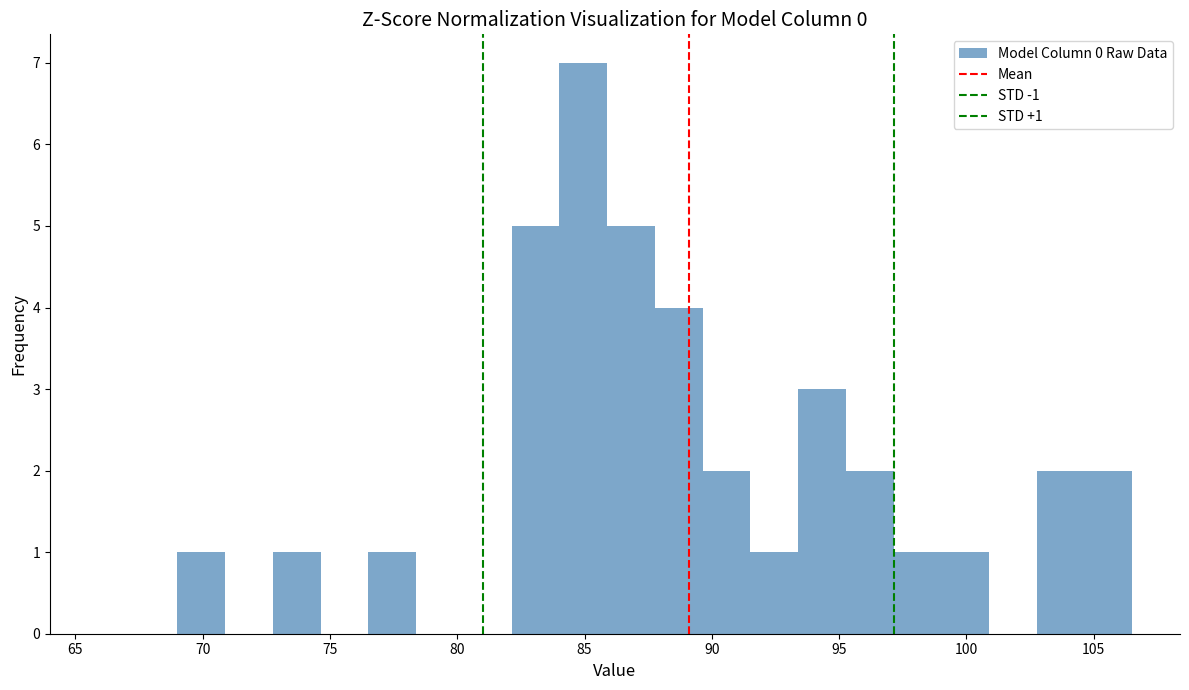

Read against the x-axis, roughly where is the centre of the tallest bar?

85.0